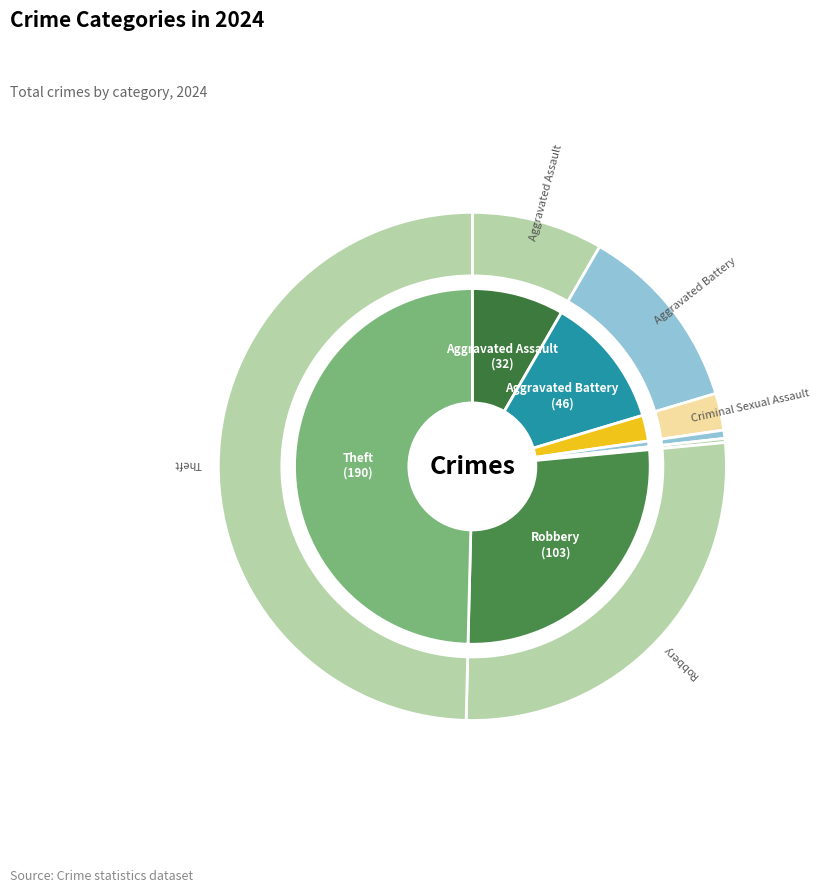

What percentage is NOT represented by Theft?

50.4%